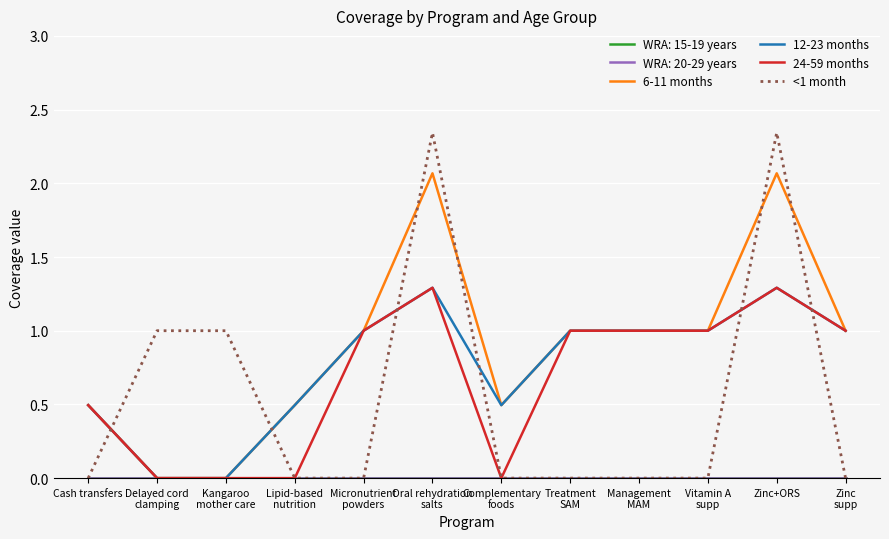

True or false: 12-23 months and 24-59 months cross at least once.

False